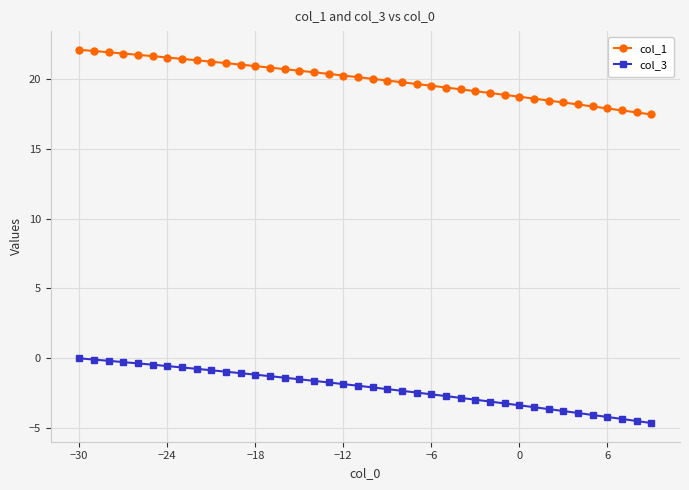

Rank the series by their average value, from highest to lowest.

col_1, col_3